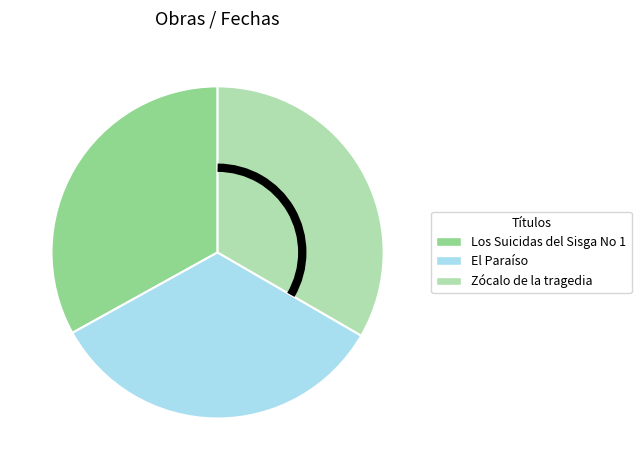

How many slices are in this pie chart?

3